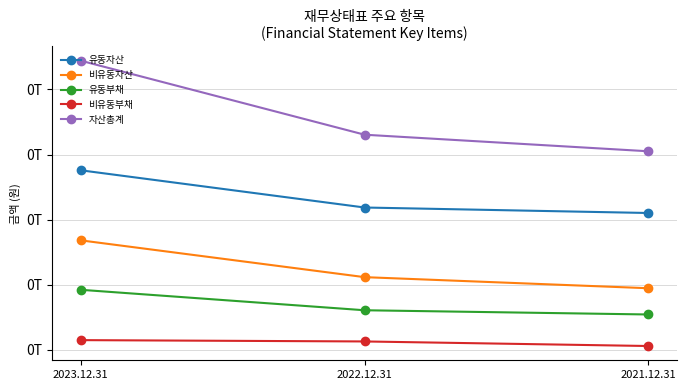

What are all the series names shown in the legend?

유동자산, 비유동자산, 유동부채, 비유동부채, 자산총계